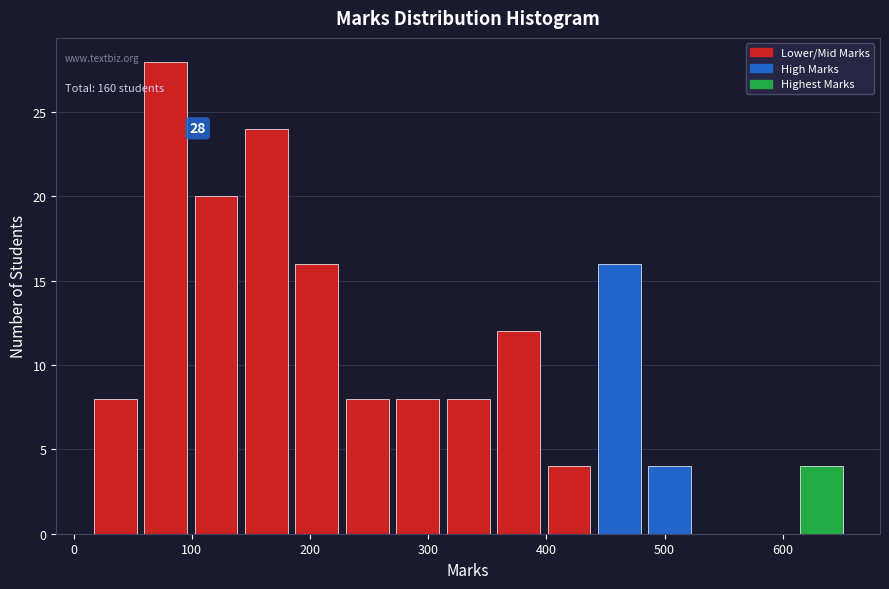

Over which range of the x-axis is the bar tallest?

60 to 100